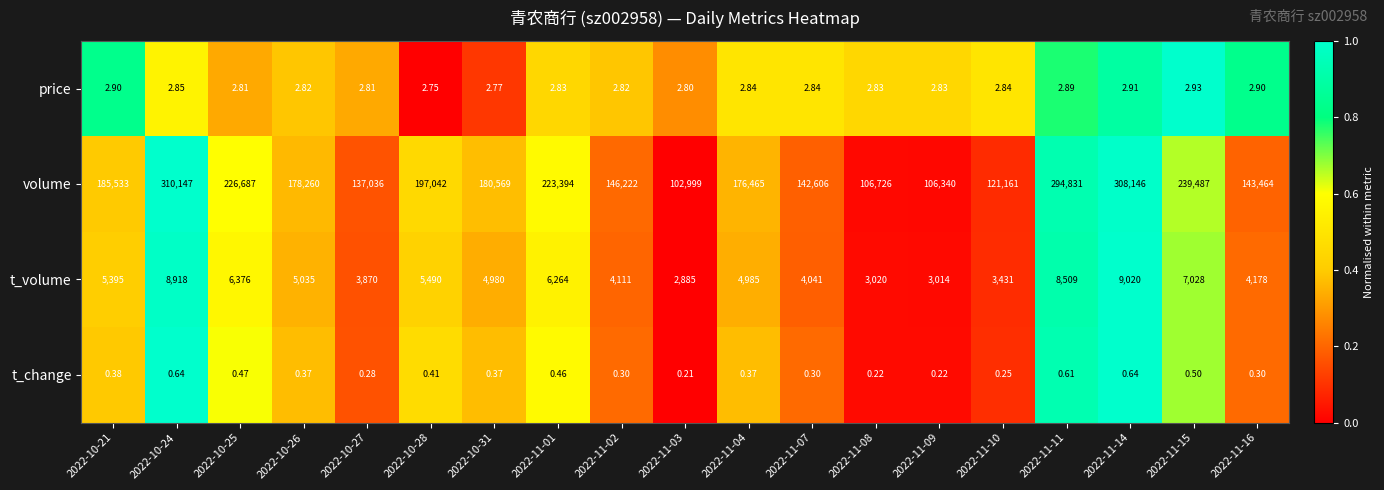

Rank the series by their maximum value, from highest to lowest.

volume, t_volume, price, t_change